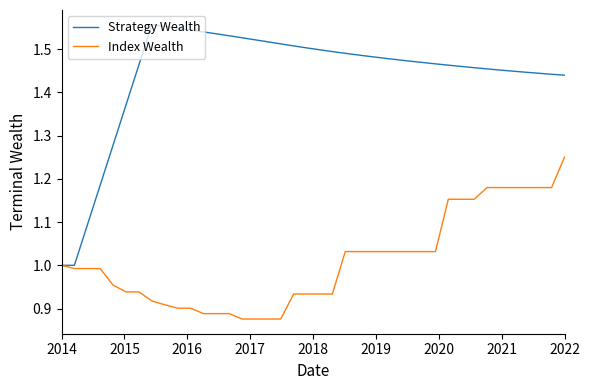

Which series has the widest spread of values?

Strategy Wealth